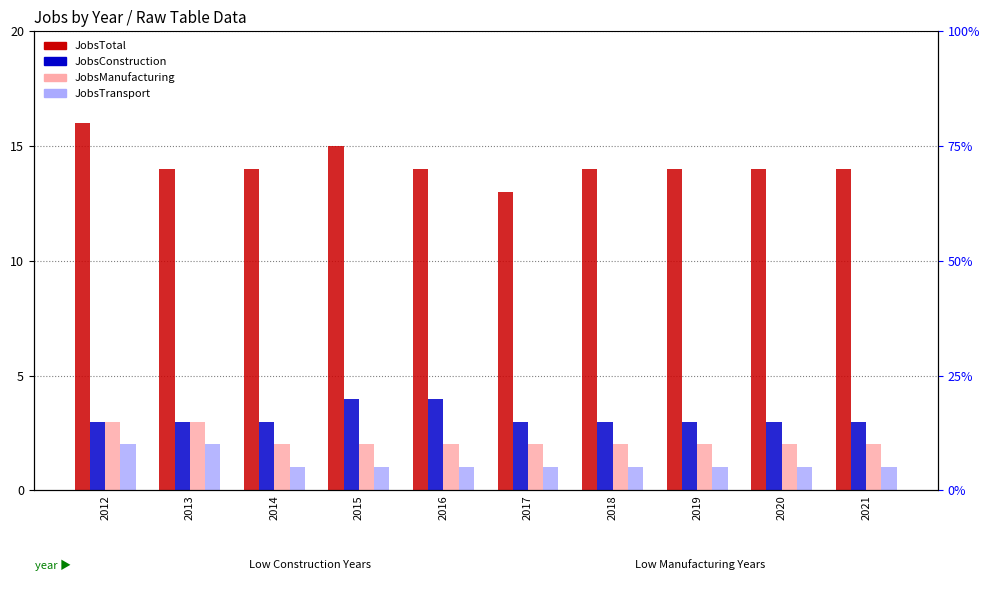

What is the difference between the highest and lowest values at 2021?

13